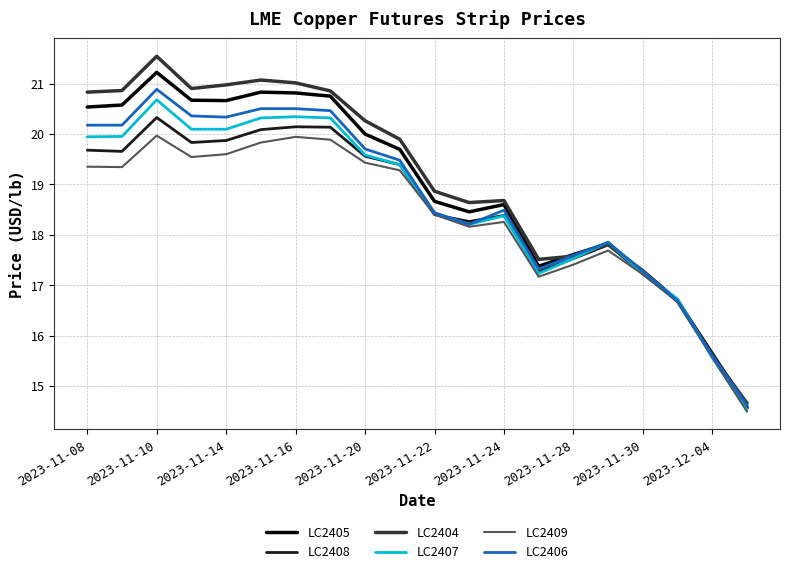

What are all the series names shown in the legend?

LC2405, LC2408, LC2404, LC2407, LC2409, LC2406